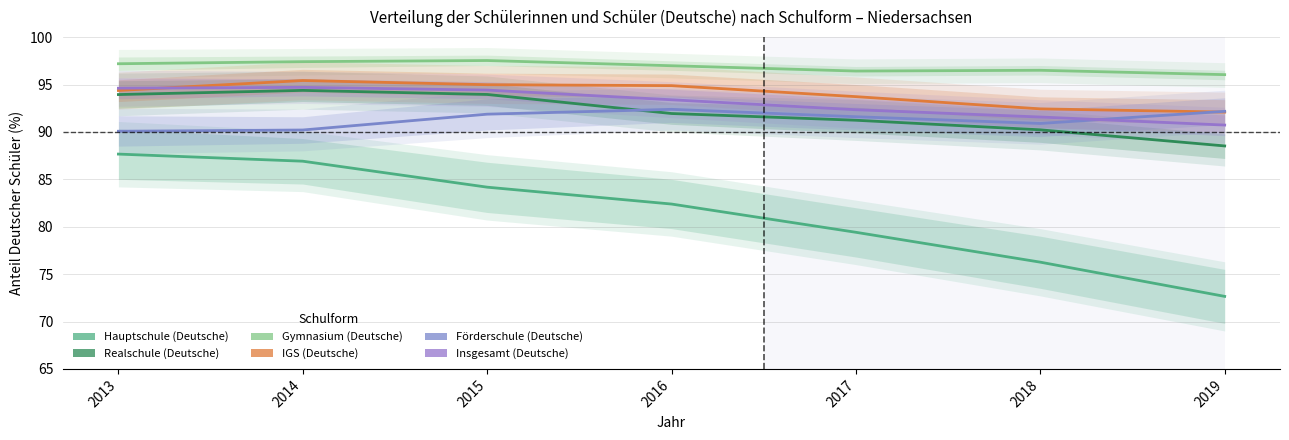

At which category is the sum across all series the highest?

2014